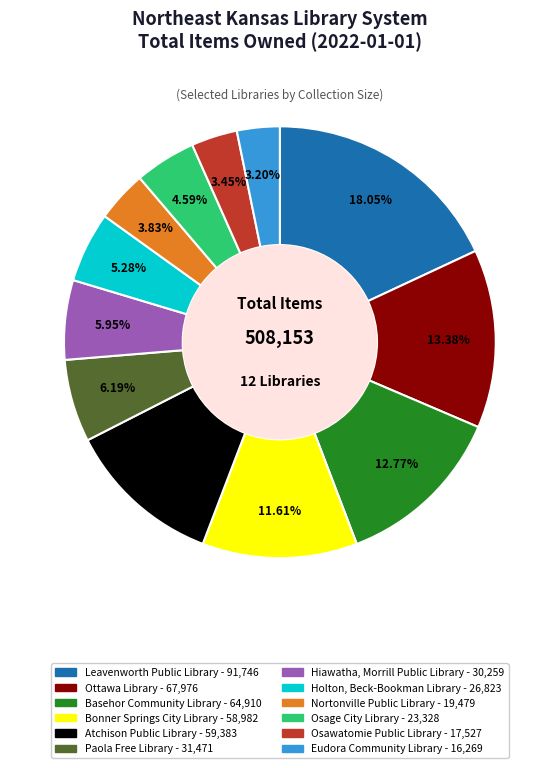

The Osawatomie Public Library slice represents 3% of the pie. True or false?

True